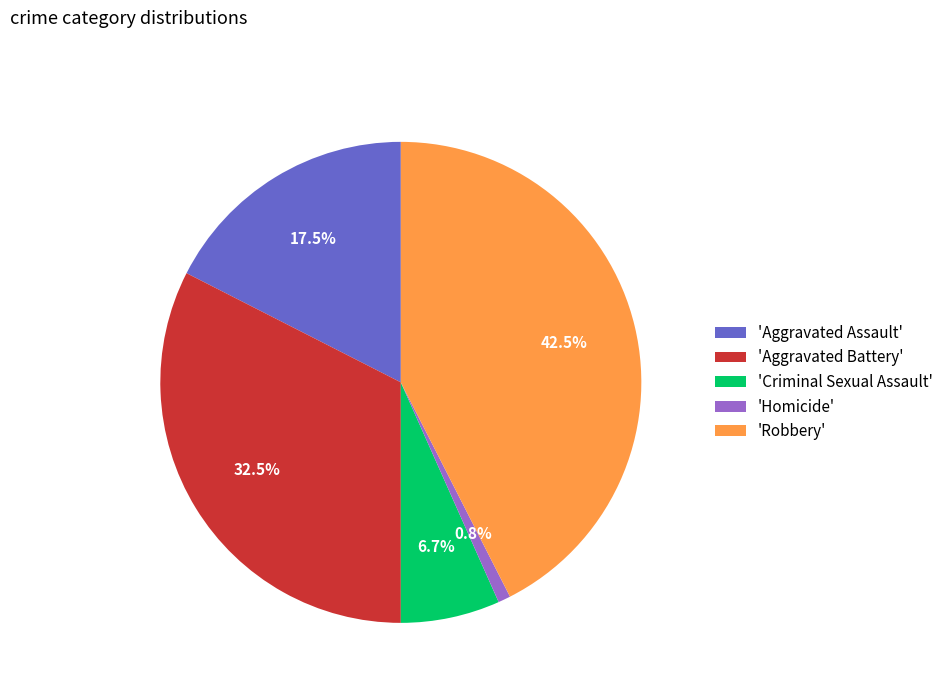

What percentage is NOT represented by 'Aggravated Assault'?

82.5%